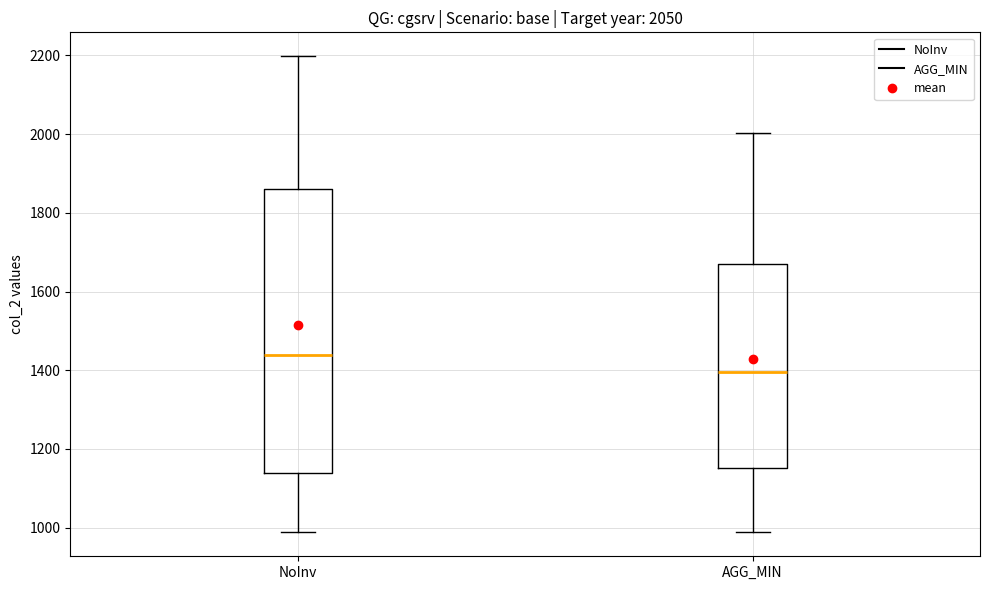

Which box is the tallest, from its lower edge to its upper edge?

NoInv